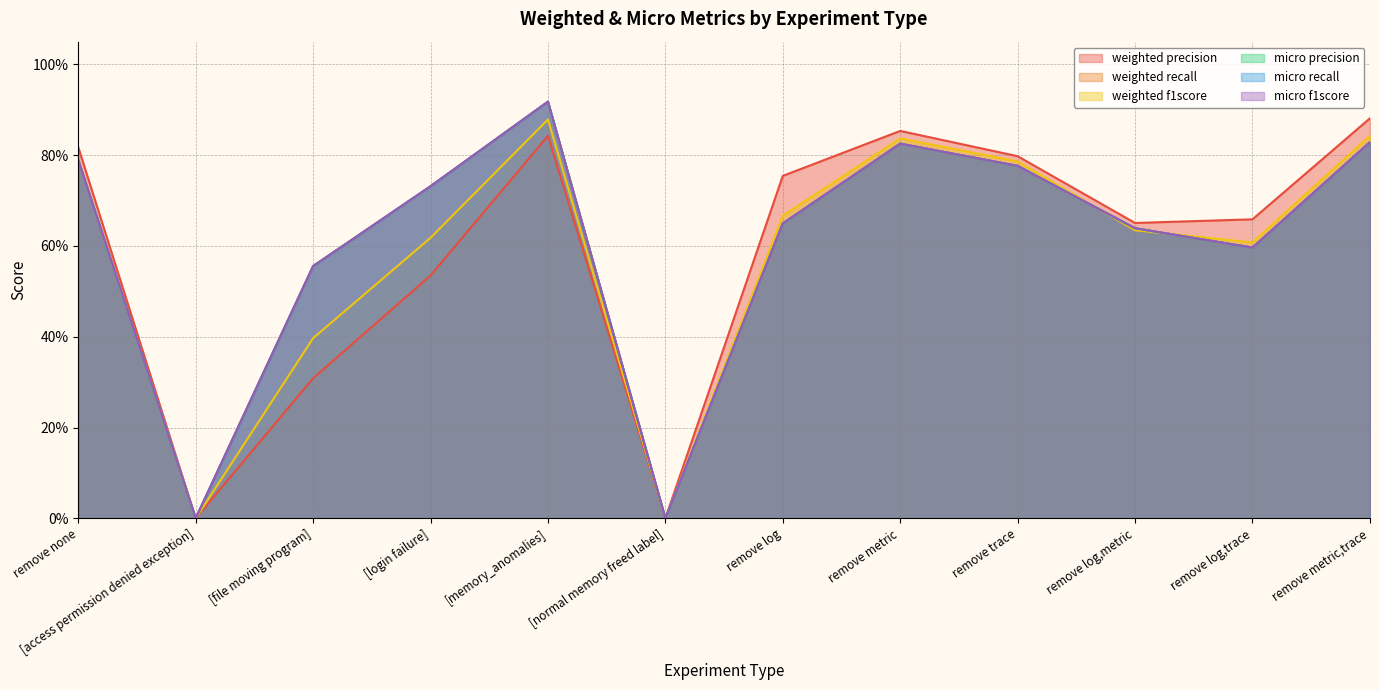

What is the difference between the maximum and minimum values in the weighted f1score series?

0.9